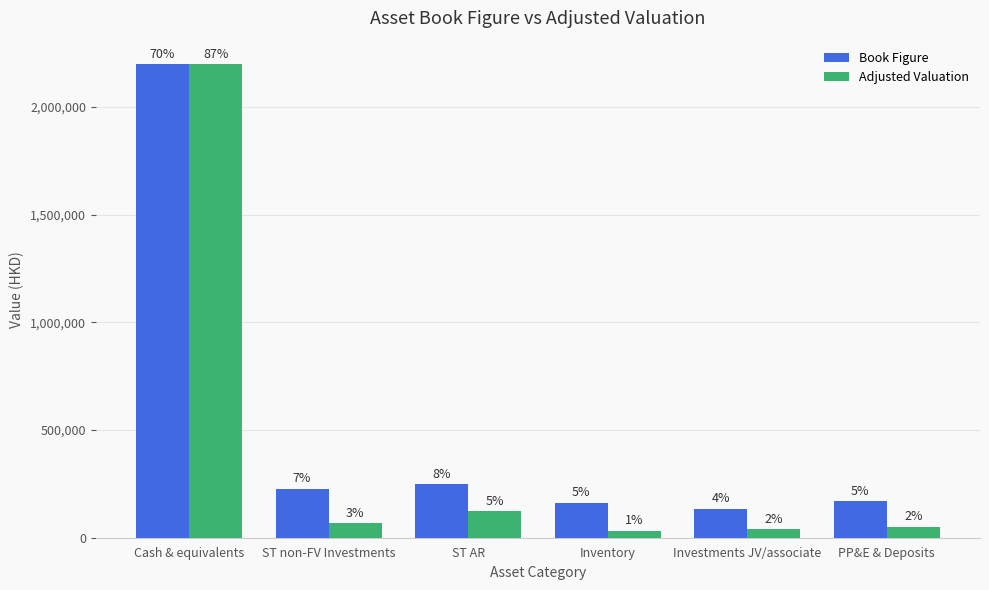

What are all the series names shown in the legend?

Book Figure, Adjusted Valuation